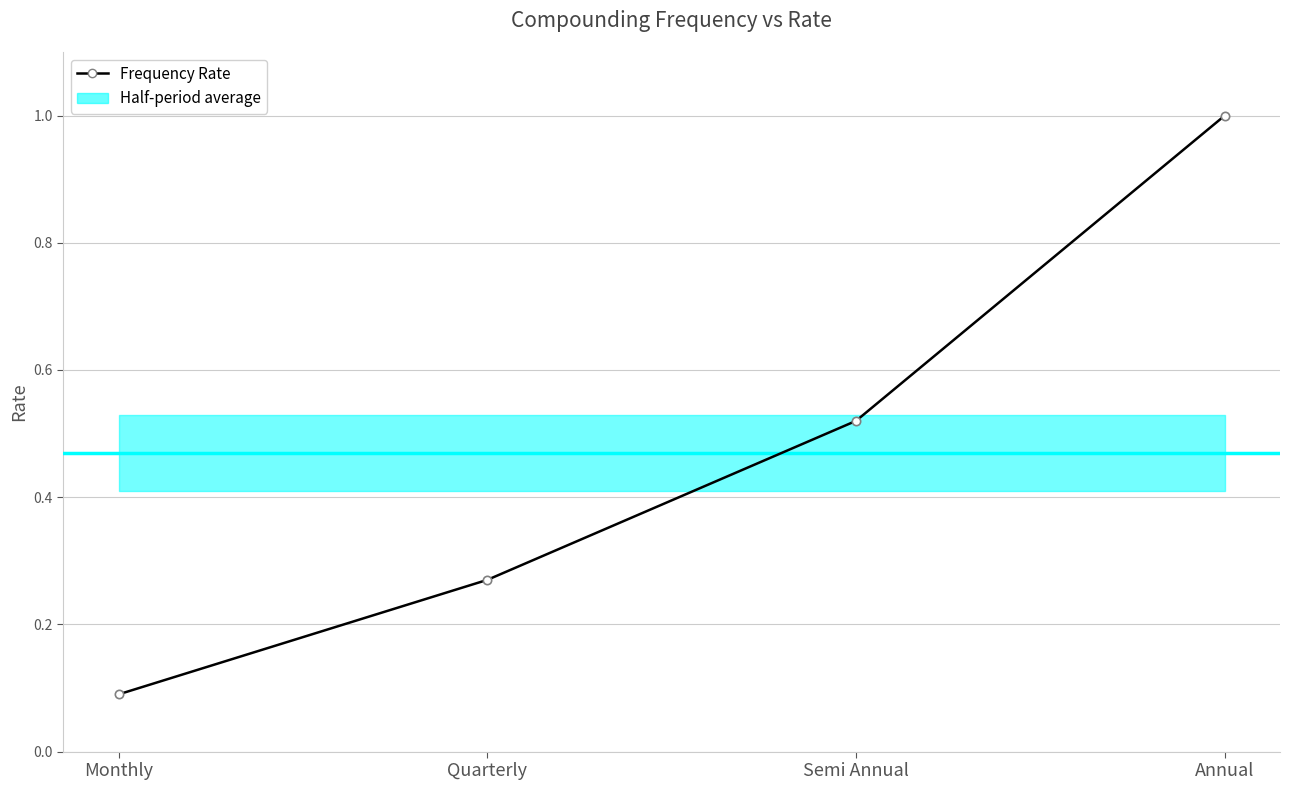

What is the label of the 4th point from the left?

Annual